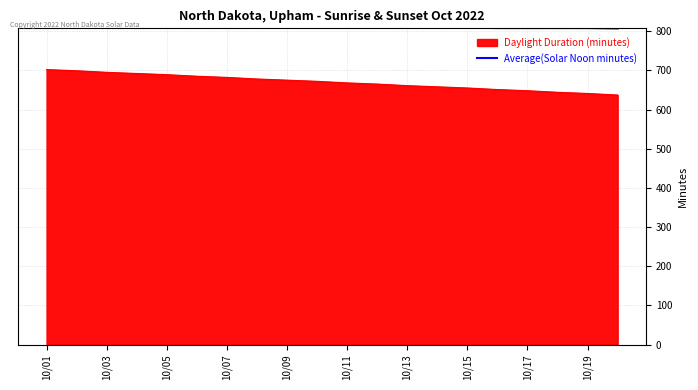

Rank the series by their maximum value, from highest to lowest.

Average(Solar Noon minutes), Daylight Duration (minutes)